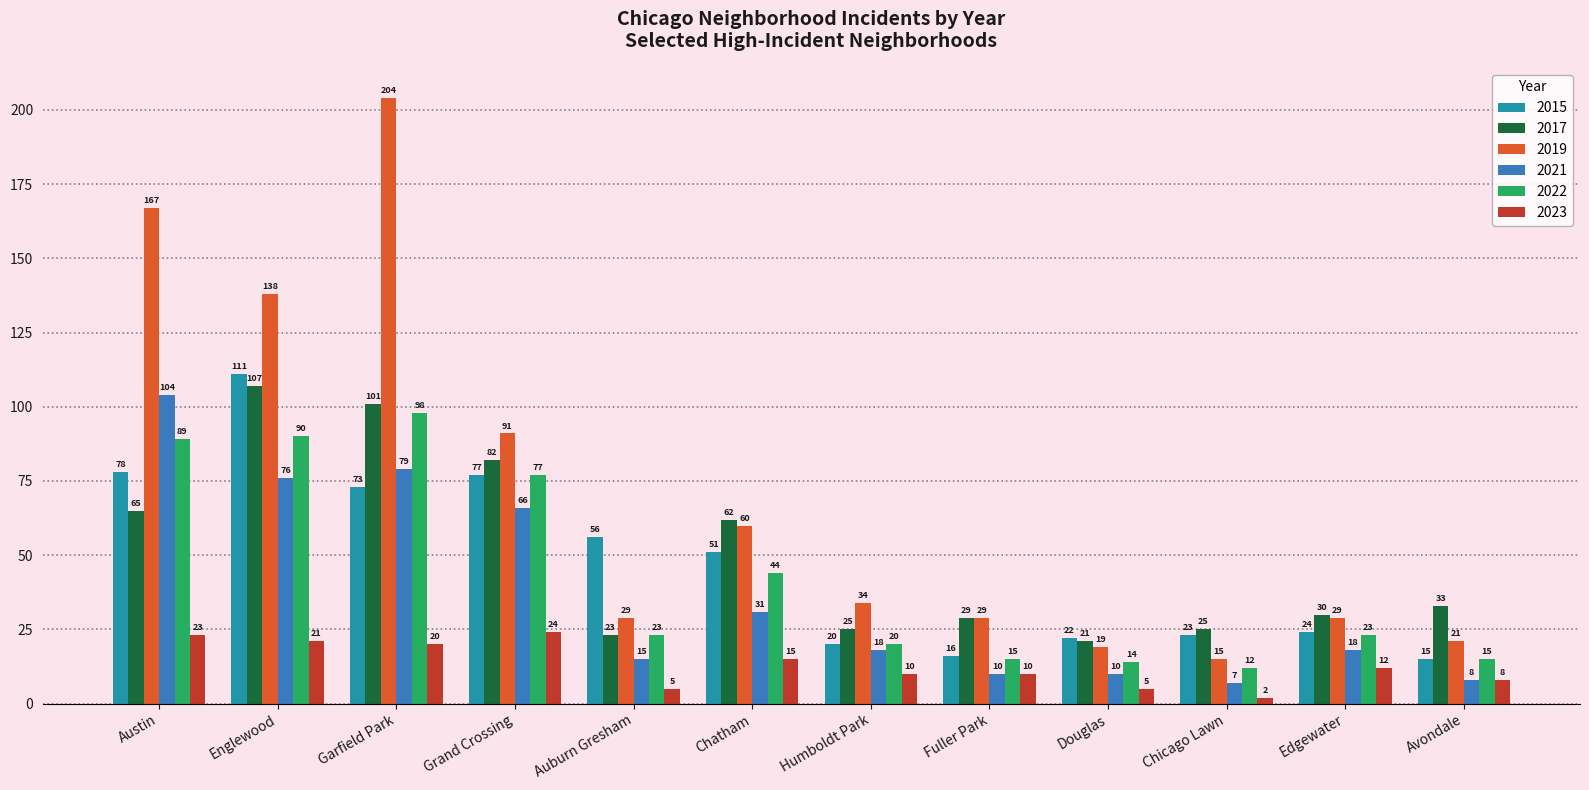

Rank the series at Douglas from highest to lowest value.

2015, 2017, 2019, 2022, 2021, 2023